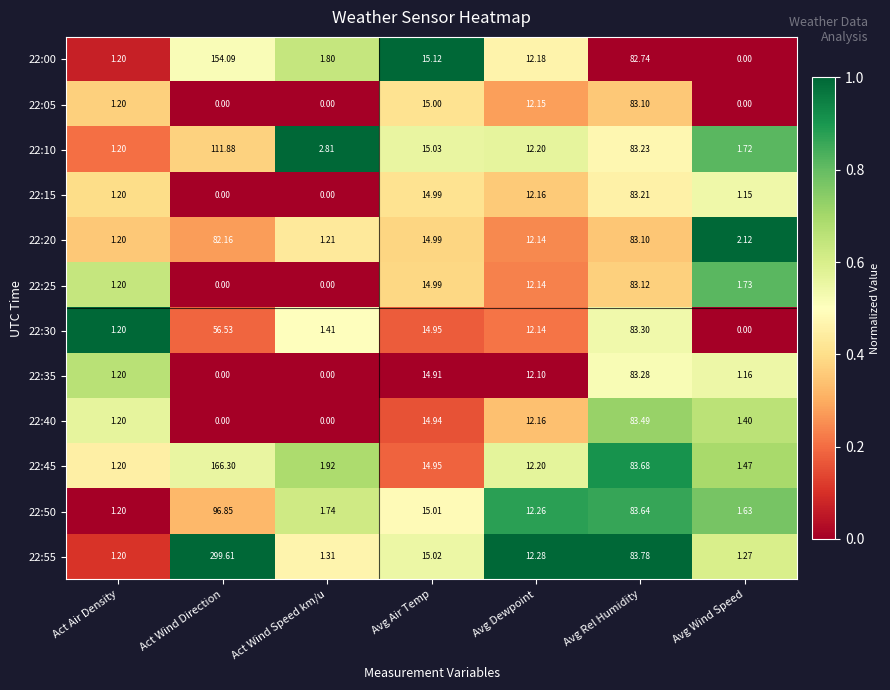

Count the number of data series in this chart.

12